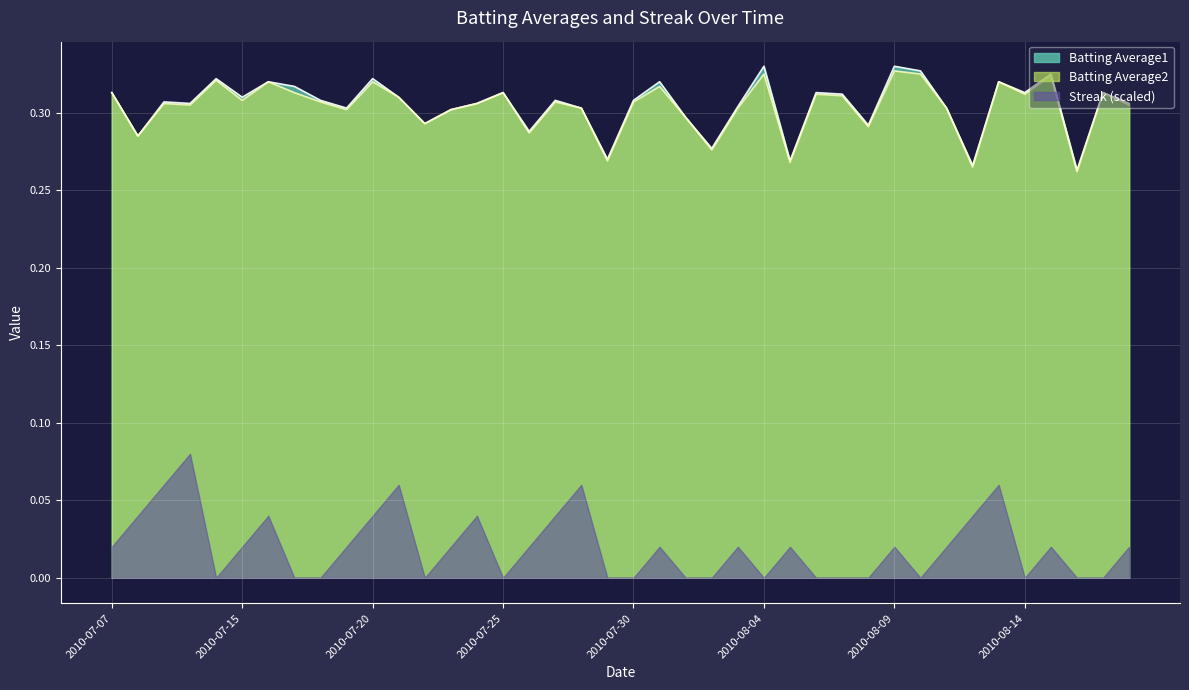

True or false: Batting Average2 and Streak (scaled) cross at least once.

False